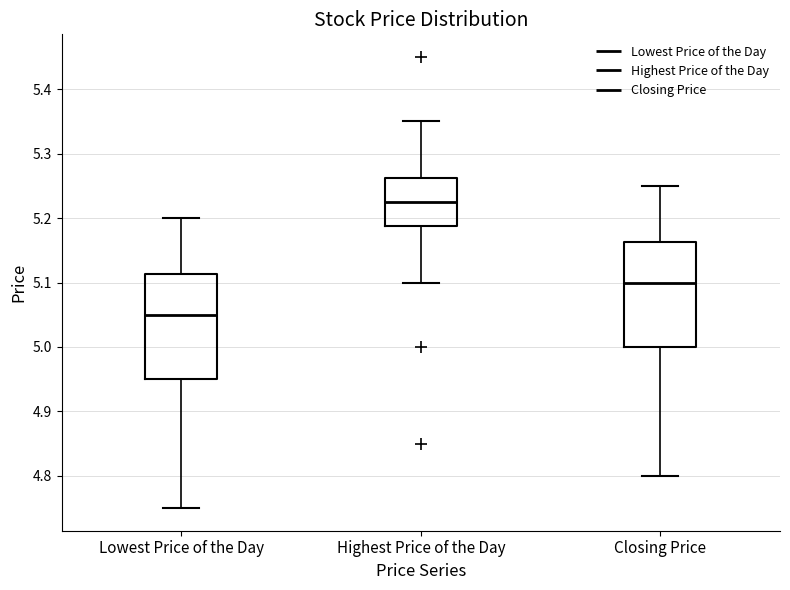

Reading left to right, transcribe this box plot: for each box, give where its median line is, the range the box spans, and where its two whiskers end, as read against the y-axis. The values are not printed on the chart, so give them approximately, as read against the axis.

Lowest Price of the Day: median 5.05, box 4.95 to 5.11, whiskers 4.75 to 5.20
Highest Price of the Day: median 5.23, box 5.19 to 5.26, whiskers 5.10 to 5.35
Closing Price: median 5.10, box 5.00 to 5.16, whiskers 4.80 to 5.25